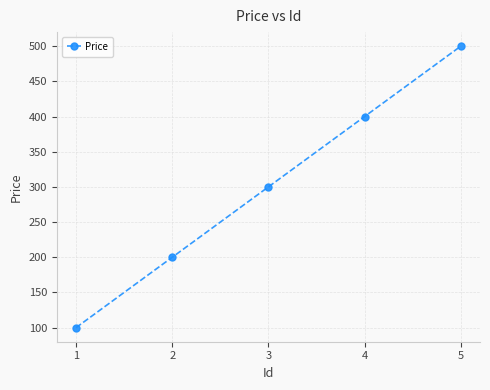

Reading left to right, transcribe all the data shown in this chart.

1=100	2=200	3=300	4=400	5=500